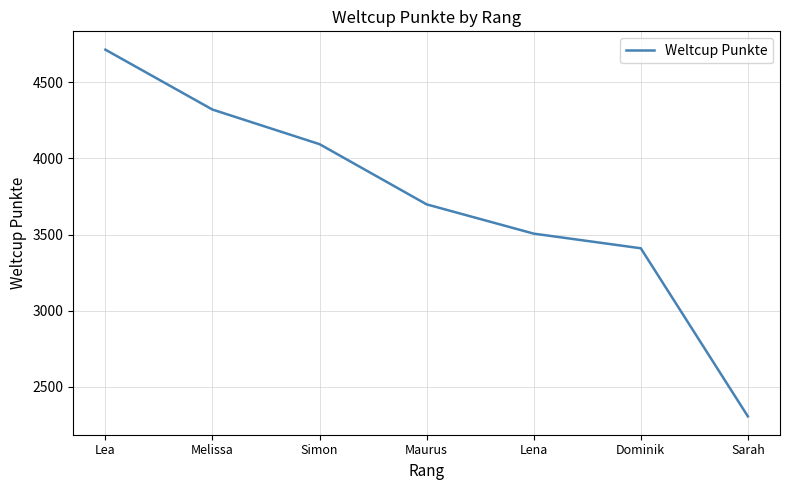

How many series are shown in this chart?

1